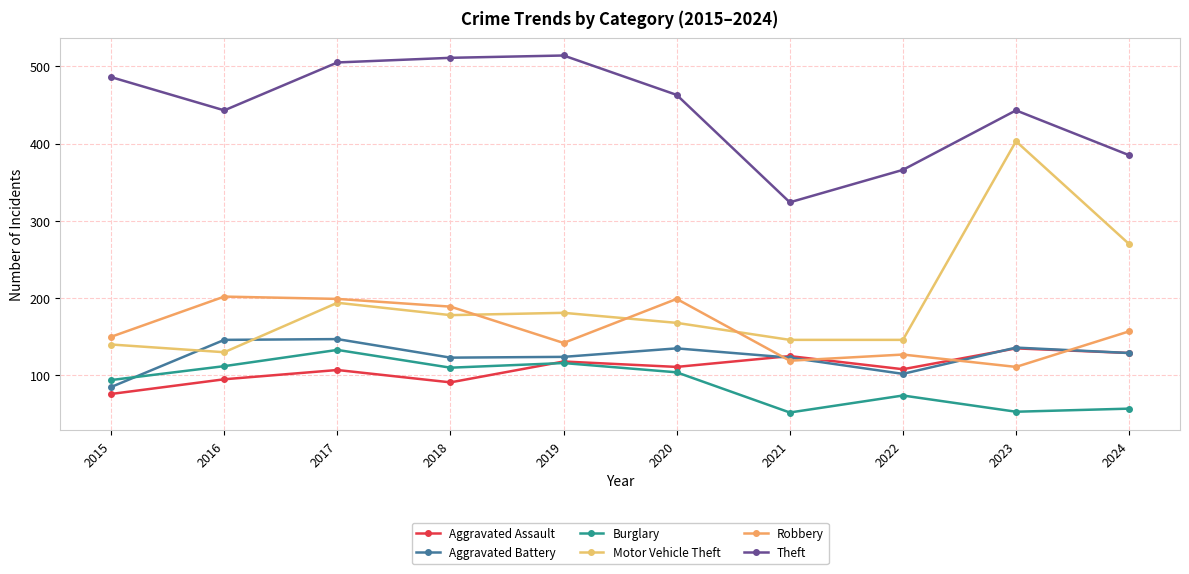

Rank the series at 2020 from lowest to highest value.

Burglary, Aggravated Assault, Aggravated Battery, Motor Vehicle Theft, Robbery, Theft